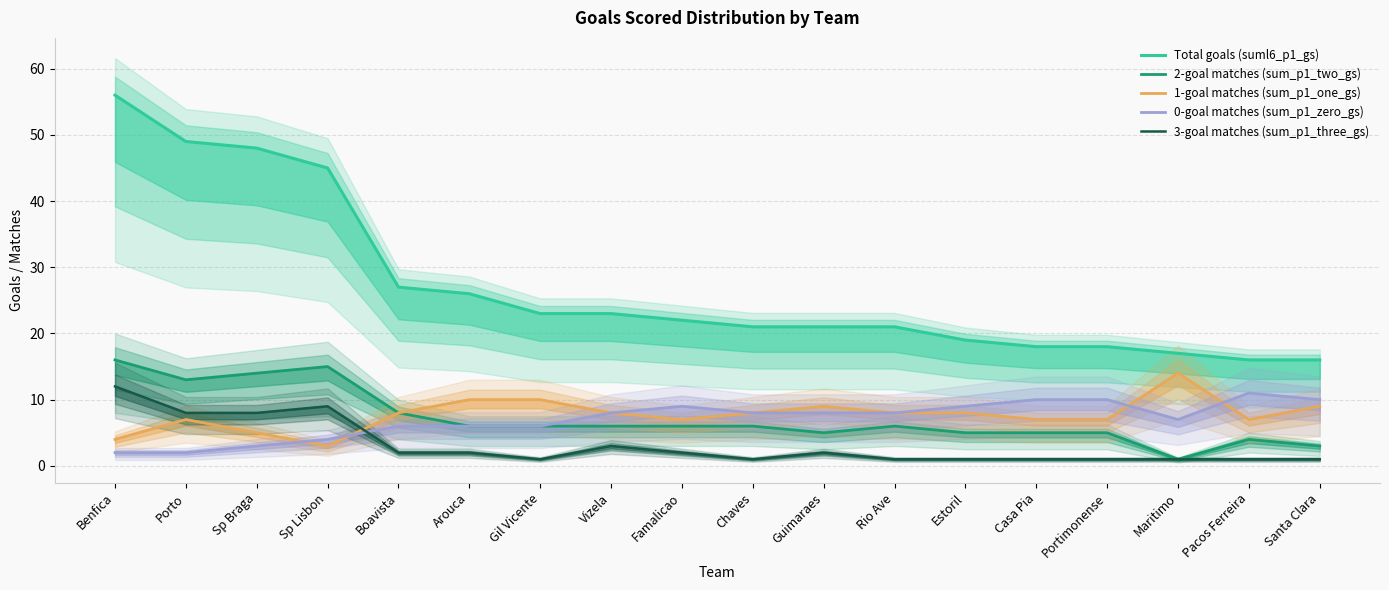

Reading left to right, list all the values displayed in this chart.

Total goals (suml6_p1_gs): 56	49	48	45	27	26	23	23	22	21	21	21	19	18	18	17	16	16
2-goal matches (sum_p1_two_gs): 16	13	14	15	8	6	6	6	6	6	5	6	5	5	5	1	4	3
1-goal matches (sum_p1_one_gs): 4	7	5	3	8	10	10	8	7	8	9	8	8	7	7	14	7	9
0-goal matches (sum_p1_zero_gs): 2	2	3	4	6	6	6	8	9	8	8	8	9	10	10	7	11	10
3-goal matches (sum_p1_three_gs): 12	8	8	9	2	2	1	3	2	1	2	1	1	1	1	1	1	1